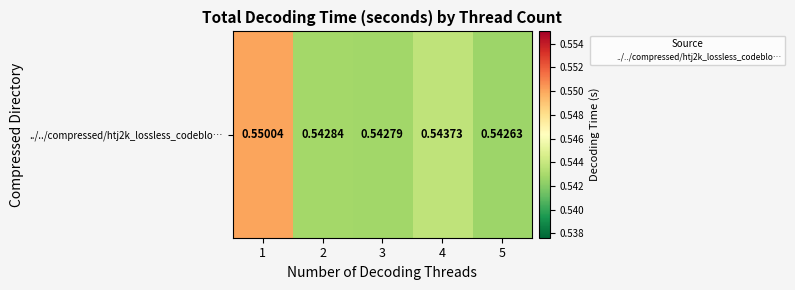

Rank the categories by value from lowest to highest.

5, 3, 2, 4, 1